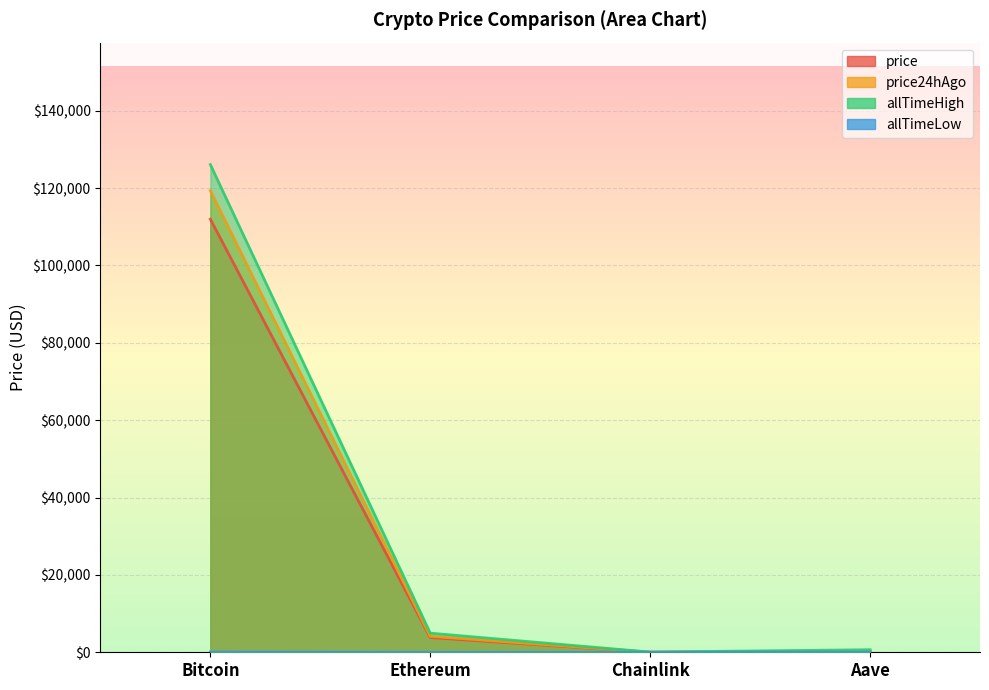

Which series has the widest spread of values?

allTimeHigh